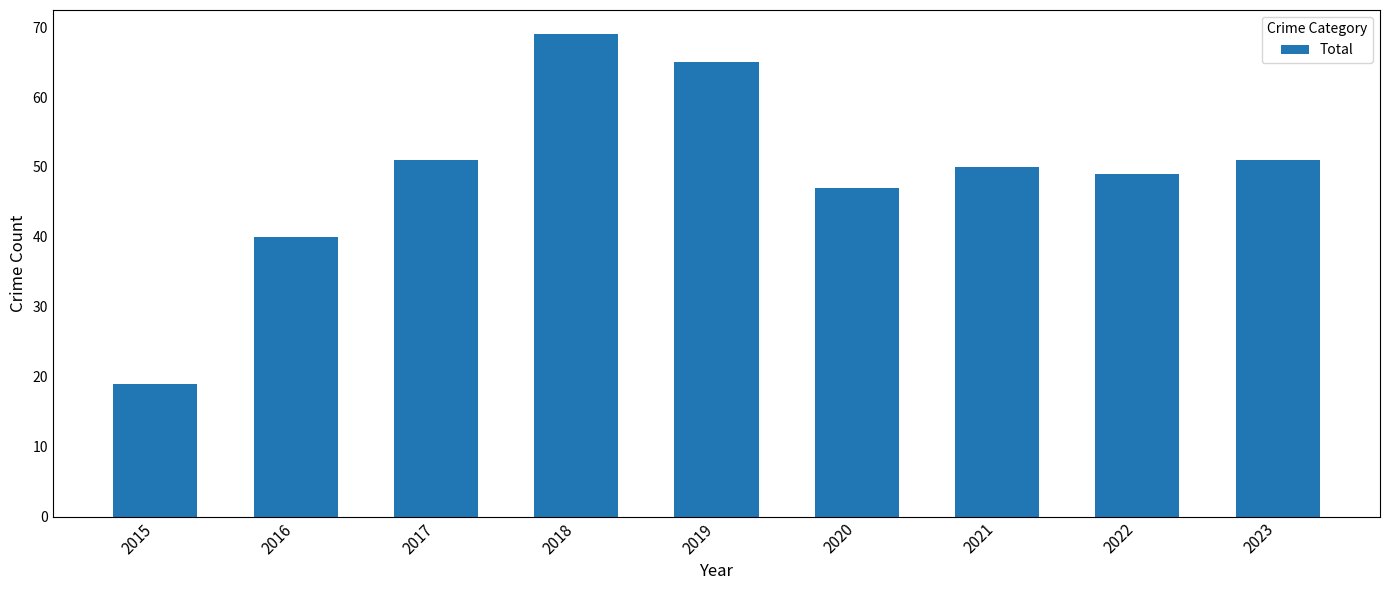

What is the sum of all values?

441